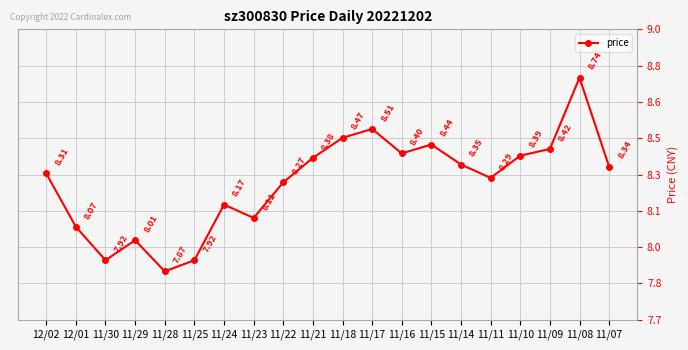

Read the value at 11/18.

8.5